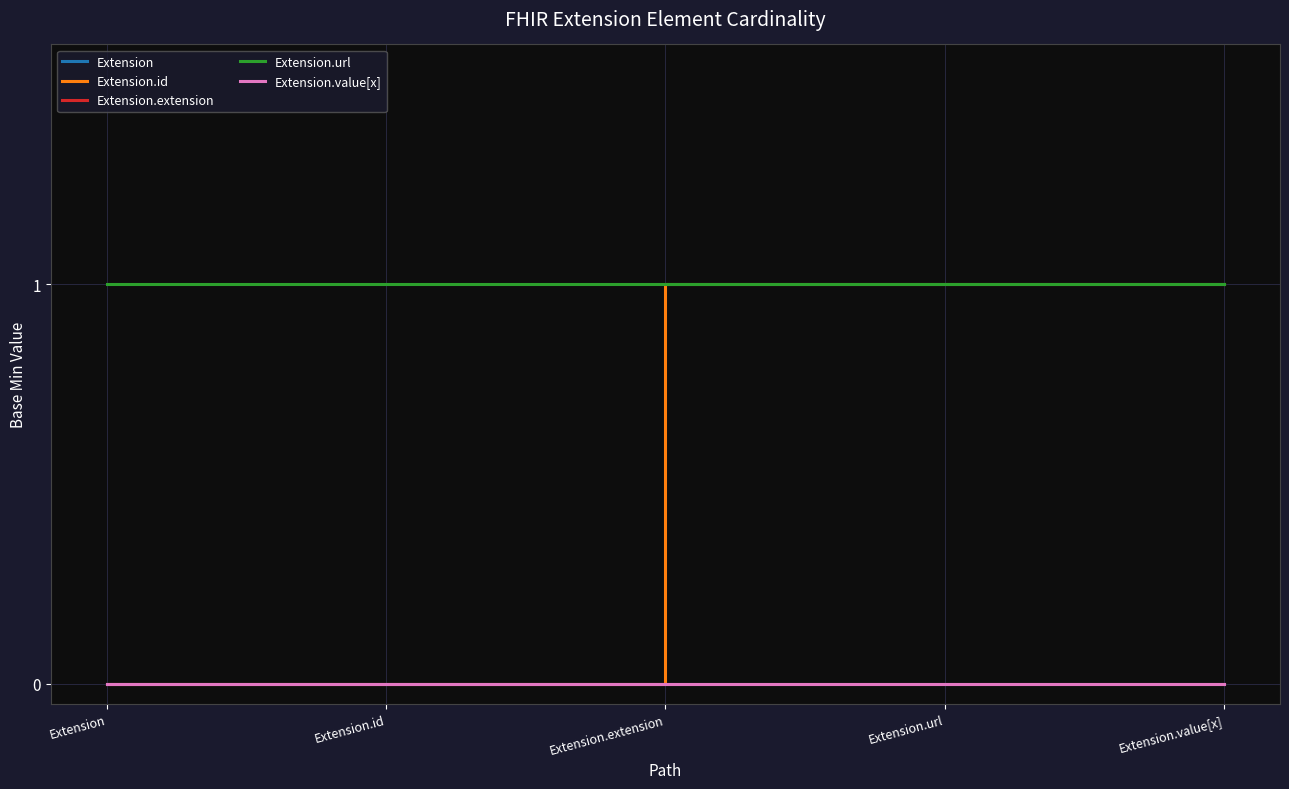

What is the total value across all series at Extension.url?

2